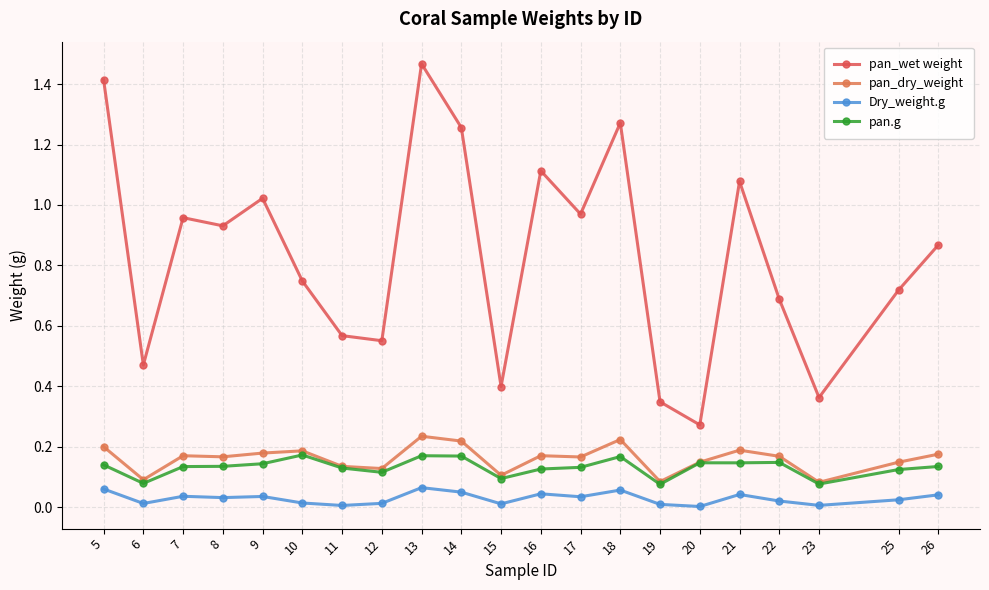

What is the sum of the pan_dry_weight values at 10 and 18?

0.4